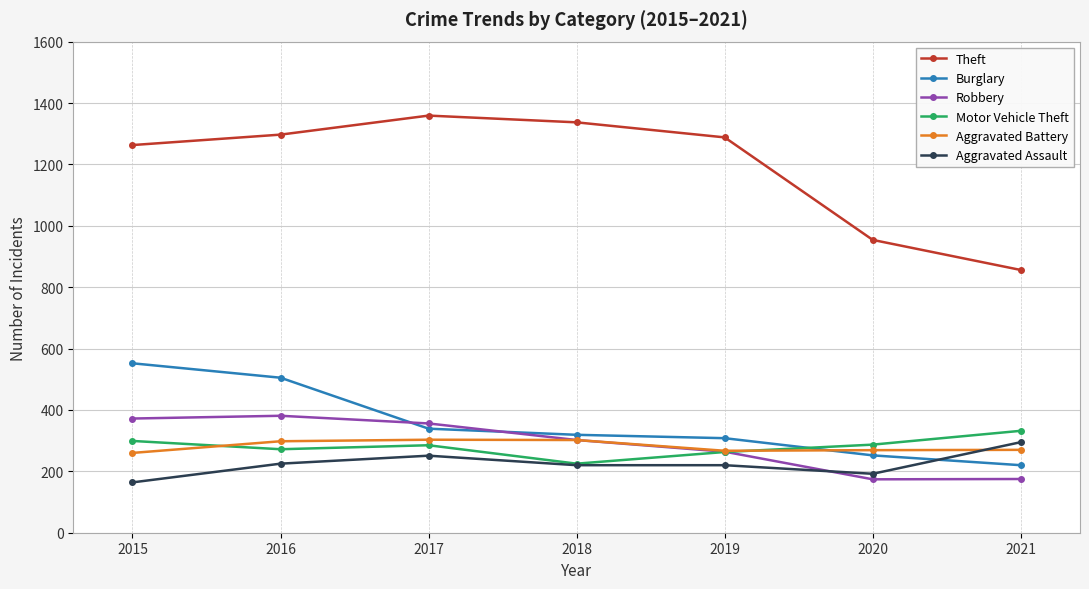

Which series ends up on top after the final intersection of Robbery and Burglary?

Burglary